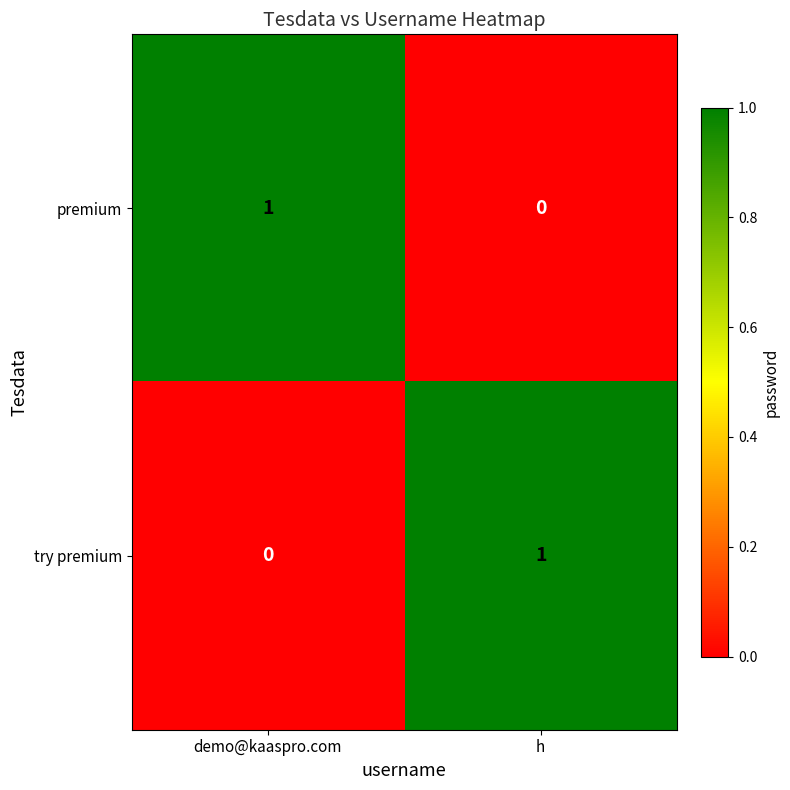

What is the difference between the highest and lowest values at demo@kaaspro.com?

1